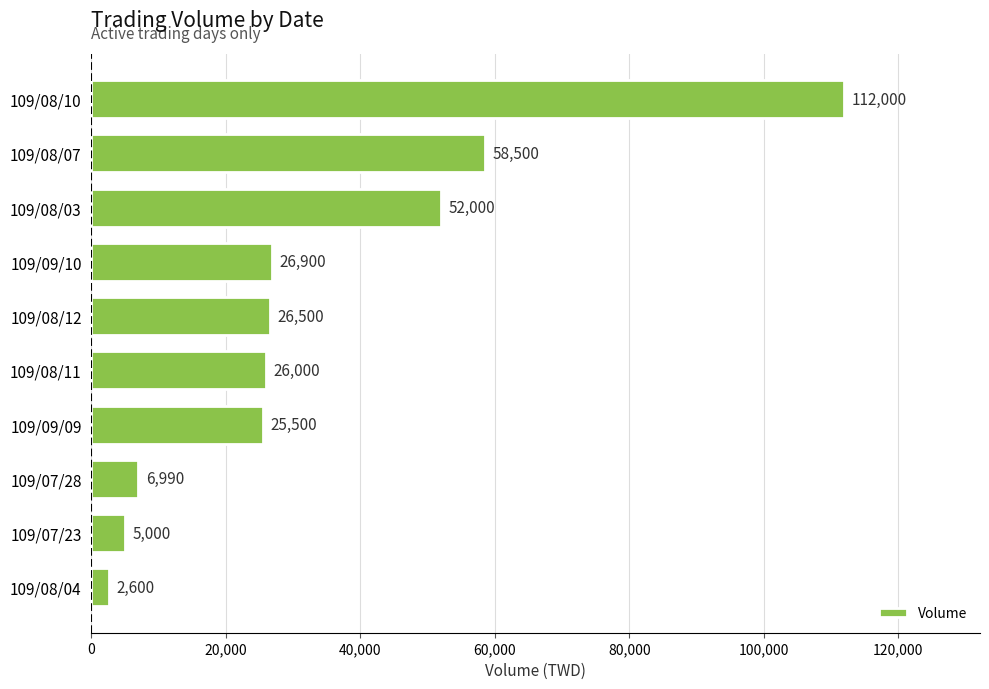

What is the change in value from 109/09/09 to 109/08/12?

+1000